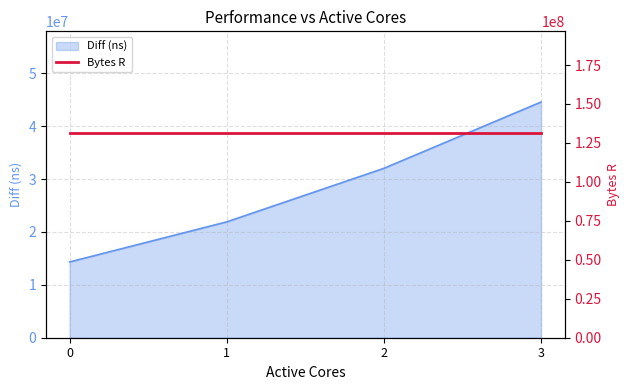

Reading left to right, transcribe all the data shown in this chart.

14331602	21915399	32044122	44585444